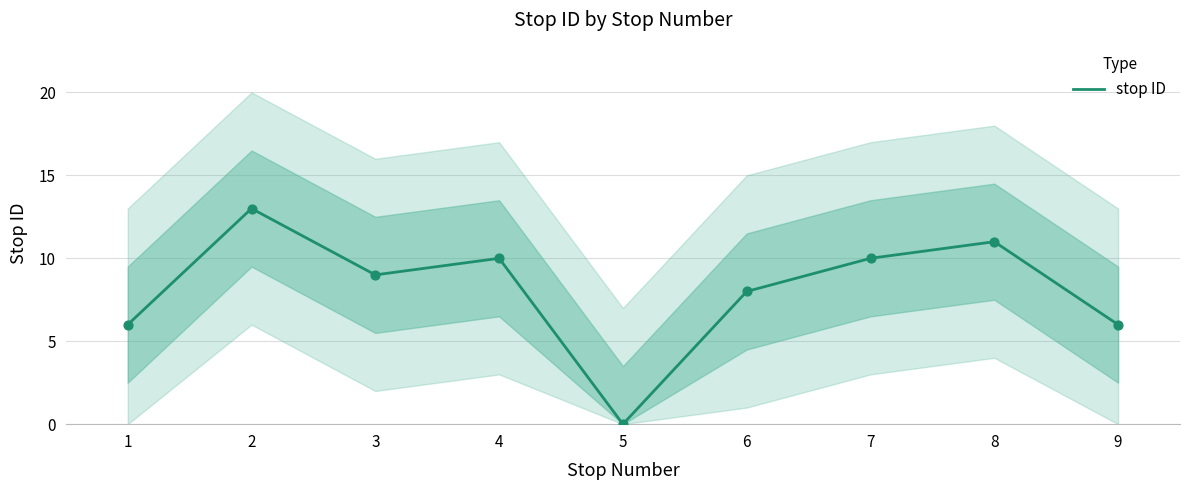

What is the change in value from 6 to 7?

+2